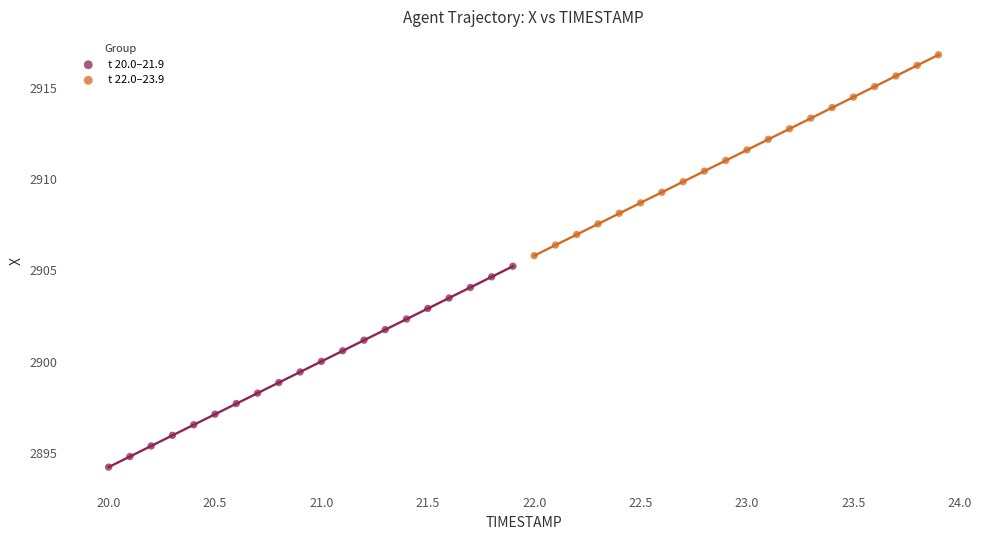

Which series contains the highest Y value?

t 22.0–23.9